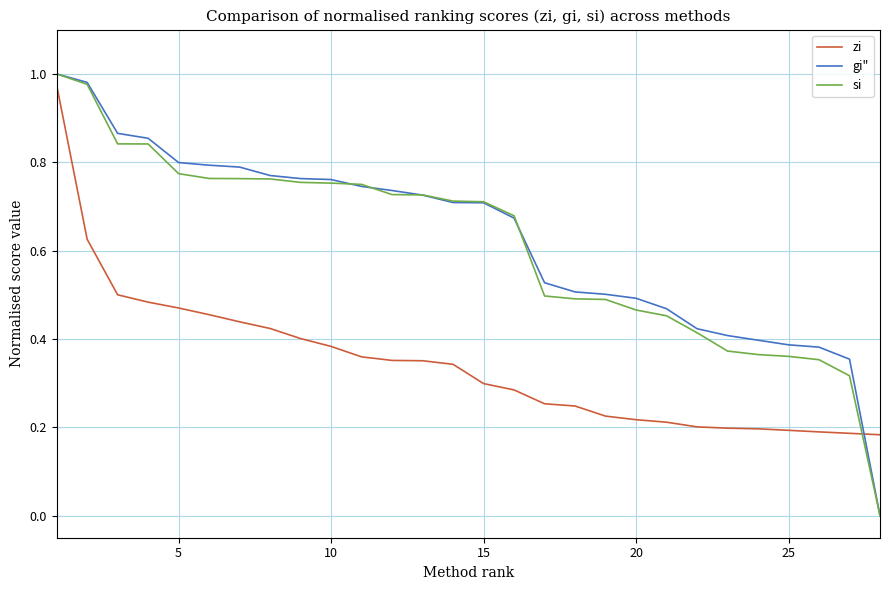

True or false: zi and gi" cross at least once.

True